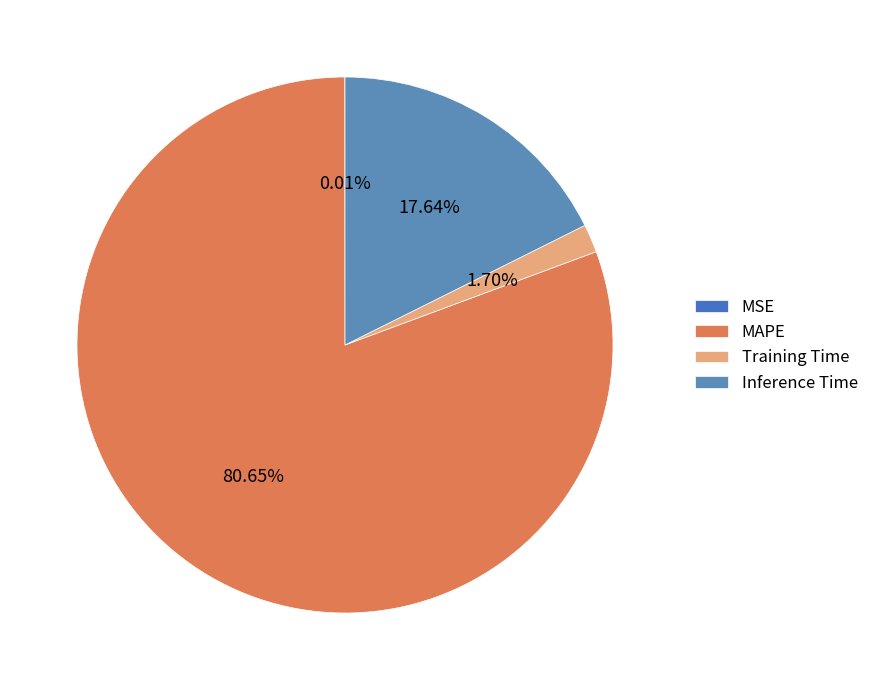

Rank the categories by value from lowest to highest.

MSE, Training Time, Inference Time, MAPE